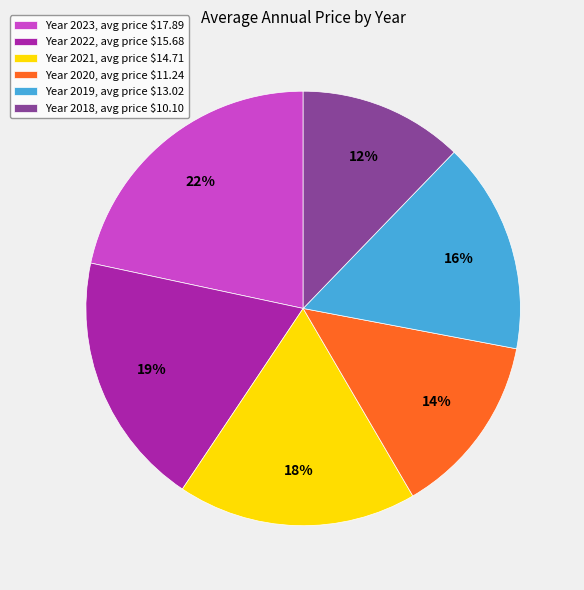

Does Year 2021, avg price $14.71 represent more than half of the total?

No